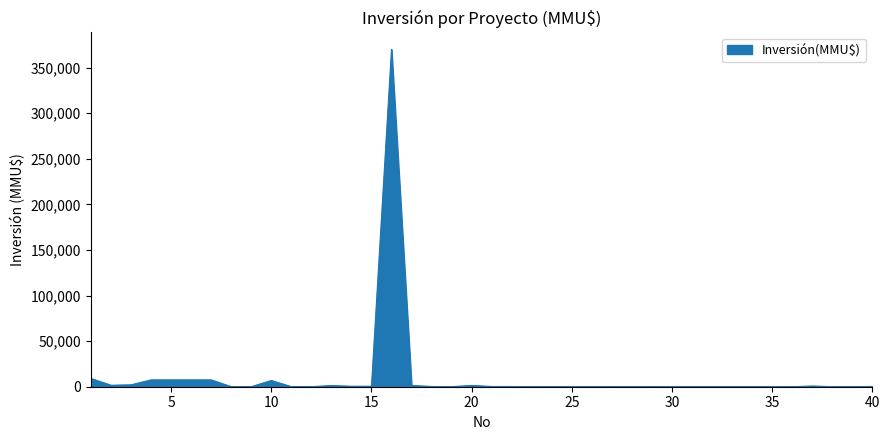

What is the difference between the maximum and minimum values?

370000